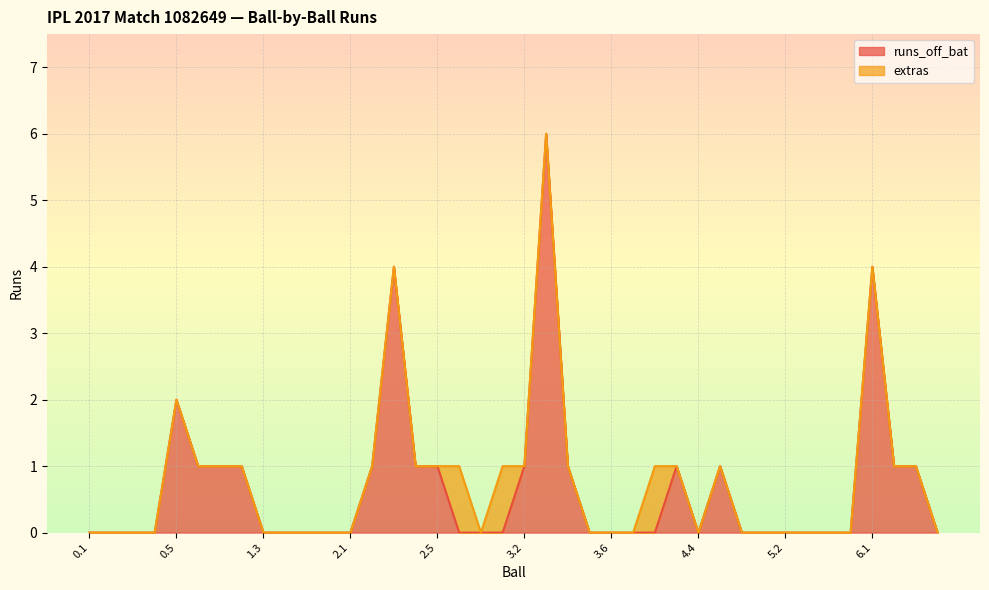

List the labels in order of value, smallest first.

0.1, 0.2, 0.3, 0.4, 1.3, 1.4, 1.5, 1.6, 2.1, 2.6, 2.7, 3.1, 3.5, 3.6, 4.1, 4.2, 4.4, 4.6, 5.1, 5.2, 5.3, 5.4, 5.5, 6.4, 0.6, 1.1, 1.2, 2.2, 2.4, 2.5, 3.2, 3.4, 4.3, 4.5, 6.2, 6.3, 0.5, 2.3, 6.1, 3.3